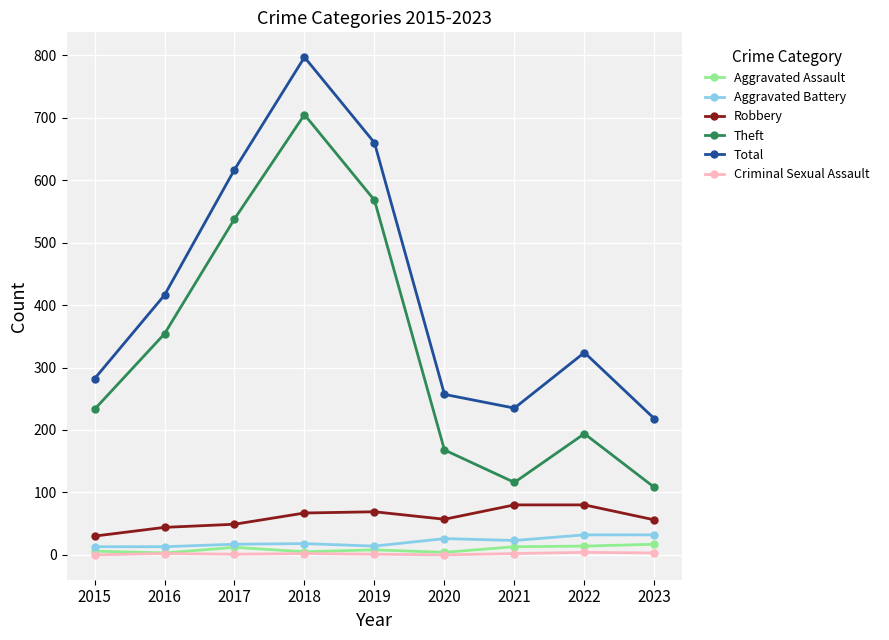

True or false: Criminal Sexual Assault and Robbery cross at least once.

False